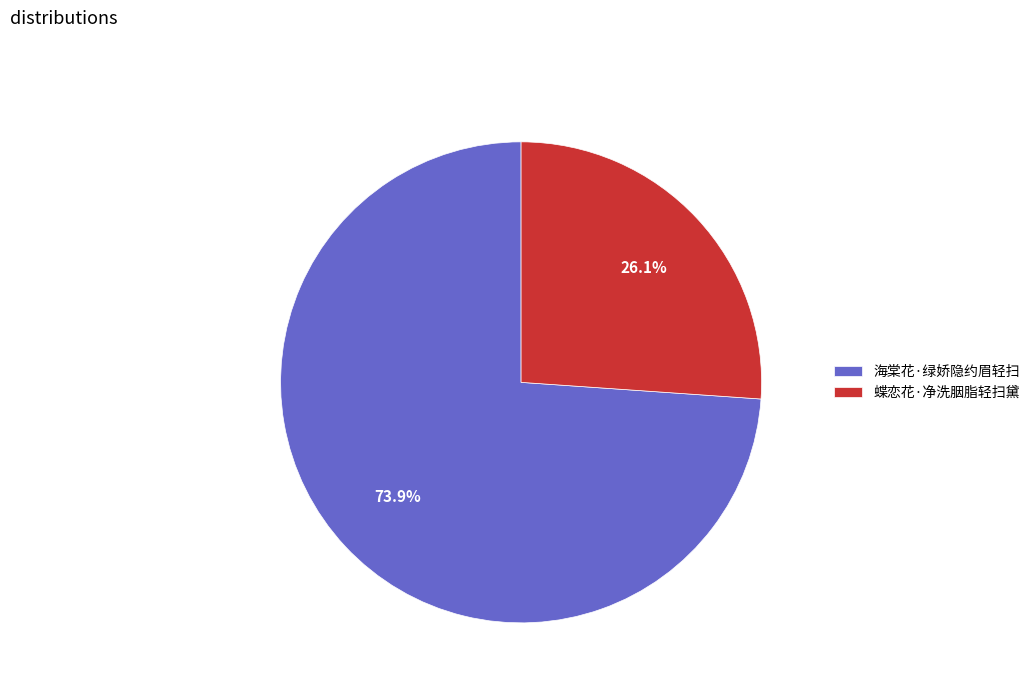

How many slices are in this pie chart?

2